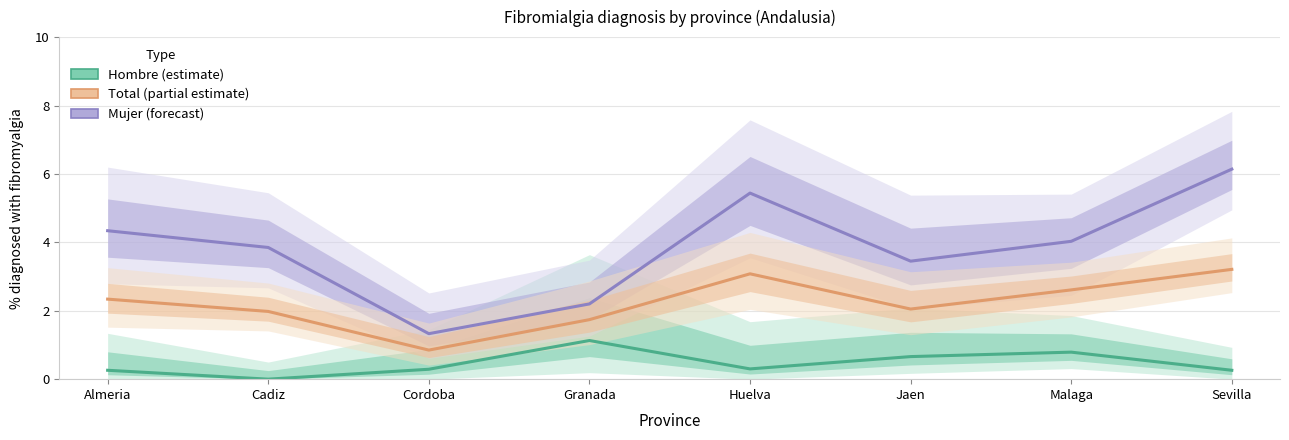

At Jaen, list the series in order from largest to smallest.

Mujer (forecast), Total (partial estimate), Hombre (estimate)